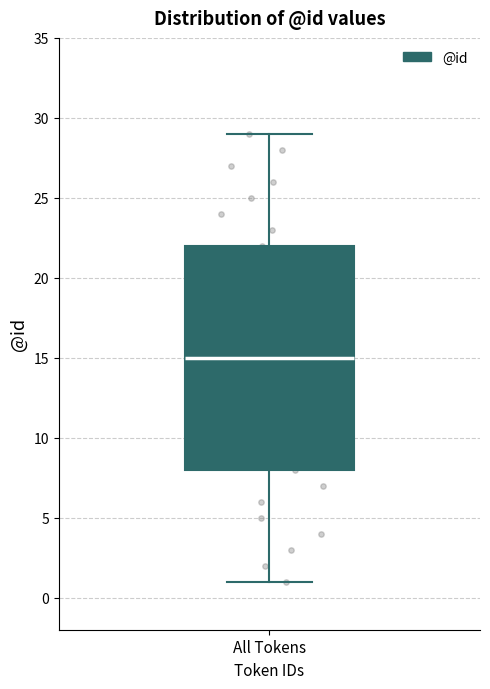

Transcribe this box plot: give where the median line is, the range the box spans, and where the two whiskers end, as read against the y-axis. The values are not printed on the chart, so give them approximately, as read against the axis.

median 15, box 8 to 22, whiskers 1 to 29